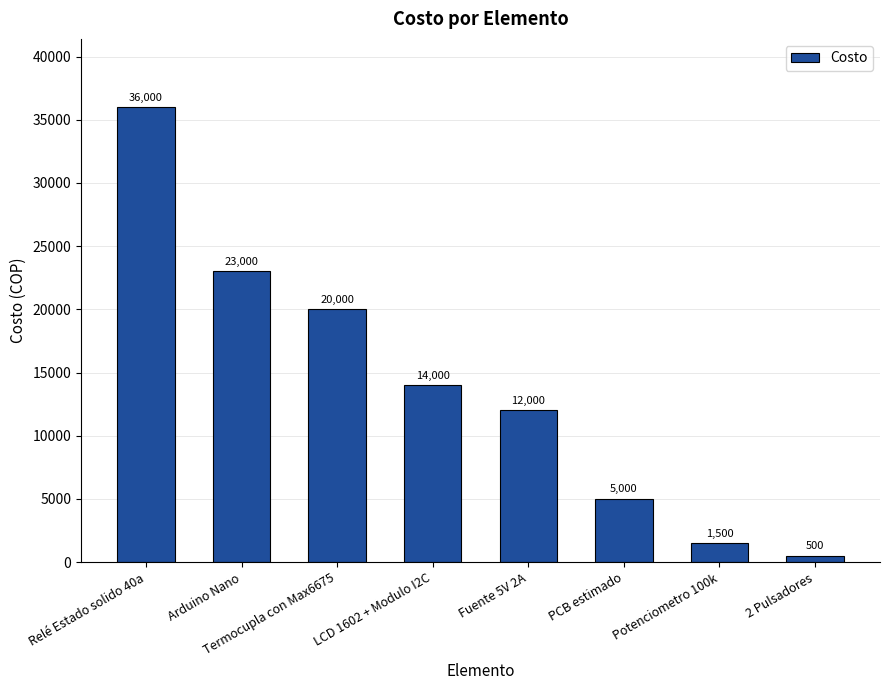

List the labels in order of value, largest first.

Relé Estado solido 40a, Arduino Nano, Termocupla con Max6675, LCD 1602 + Modulo I2C, Fuente 5V 2A, PCB estimado, Potenciometro 100k, 2 Pulsadores